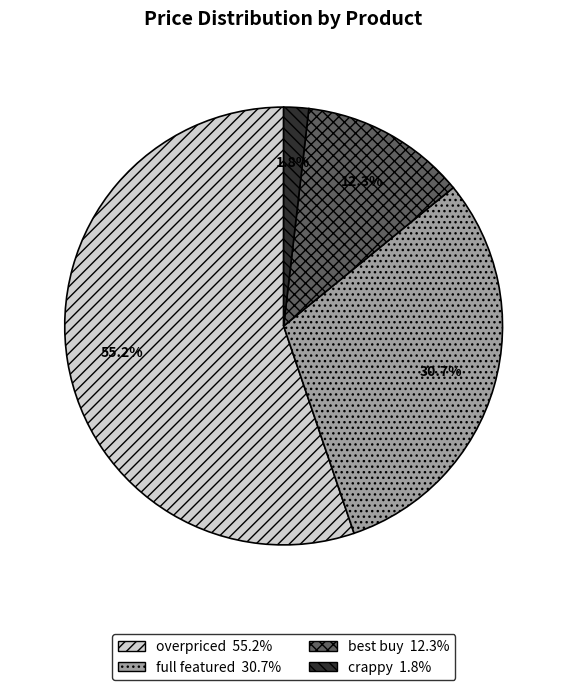

Is it true that overpriced is 55% of the pie?

True